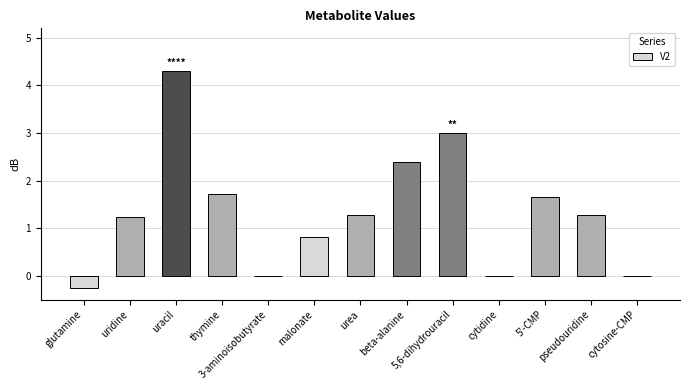

What is the sum of all values?

17.4